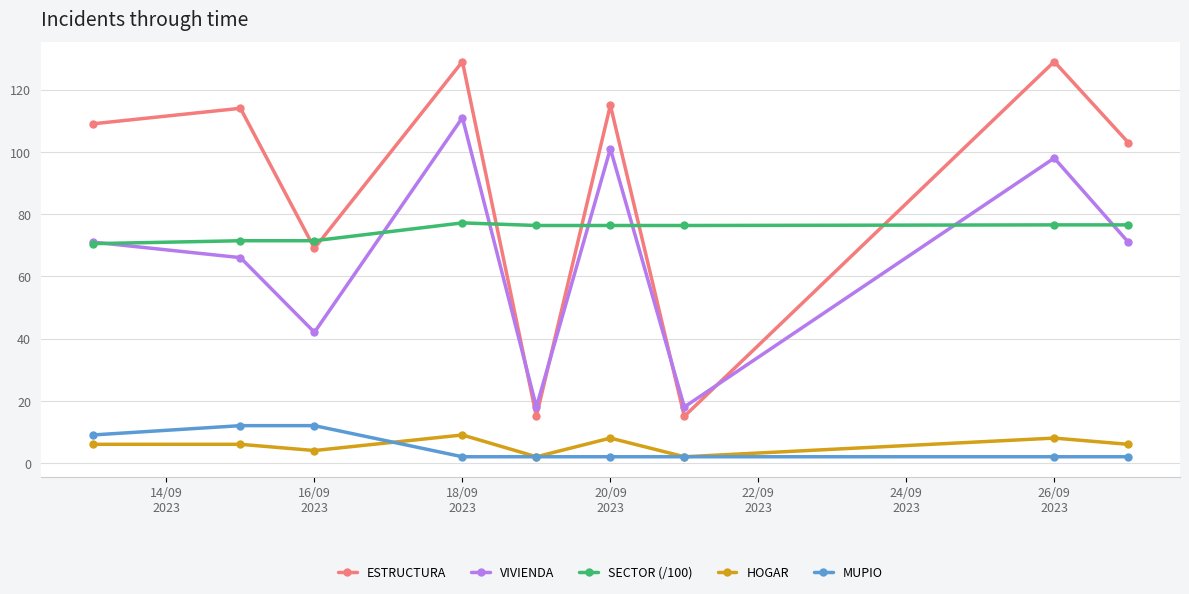

What is the difference between the maximum and second lowest values in the HOGAR series?

7.0